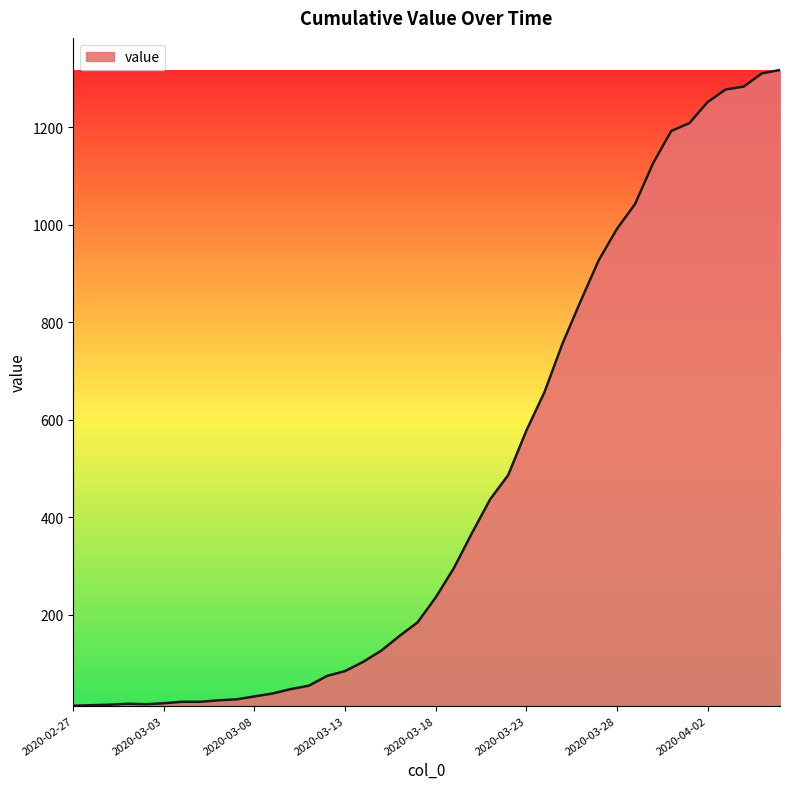

What is the maximum value shown in the chart?

1317